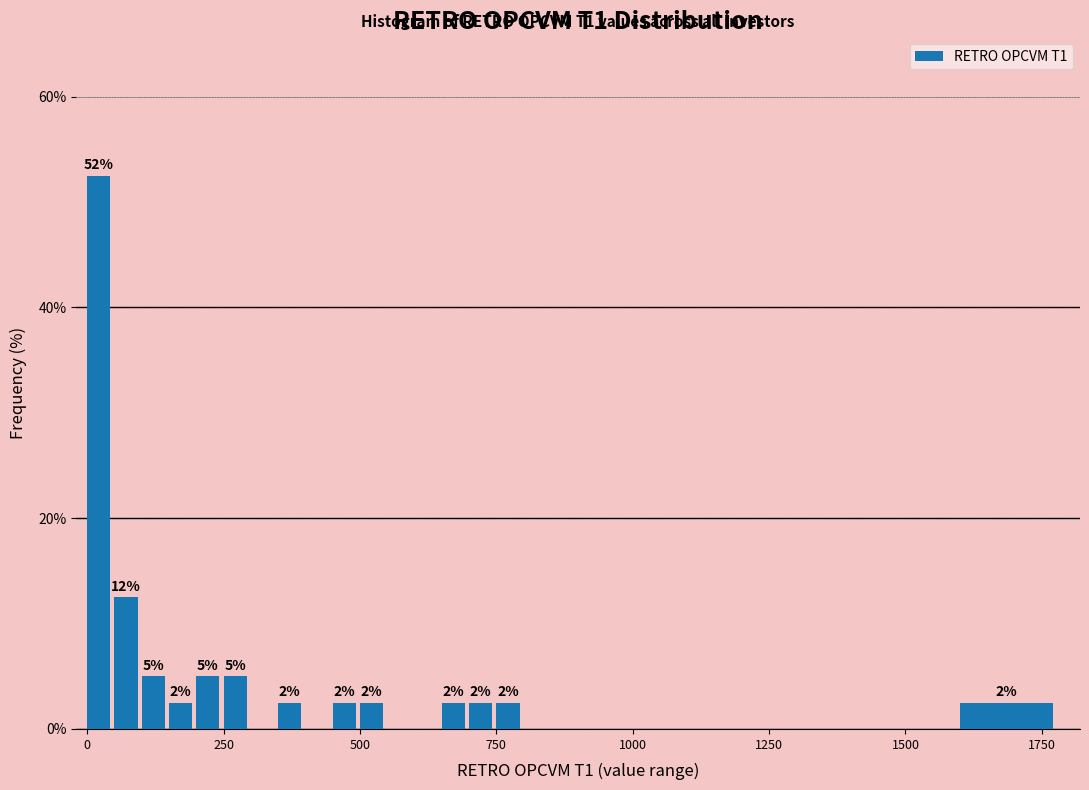

Around what value on the x-axis is the tallest bar? Give the approximate position of its centre, as read against the axis.

0